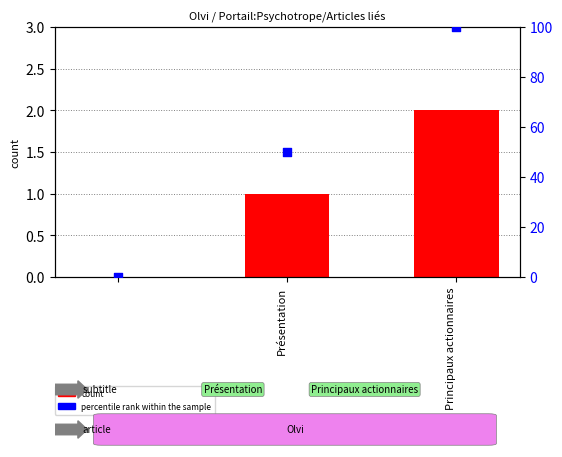

Which series contains the lowest Y value?

count